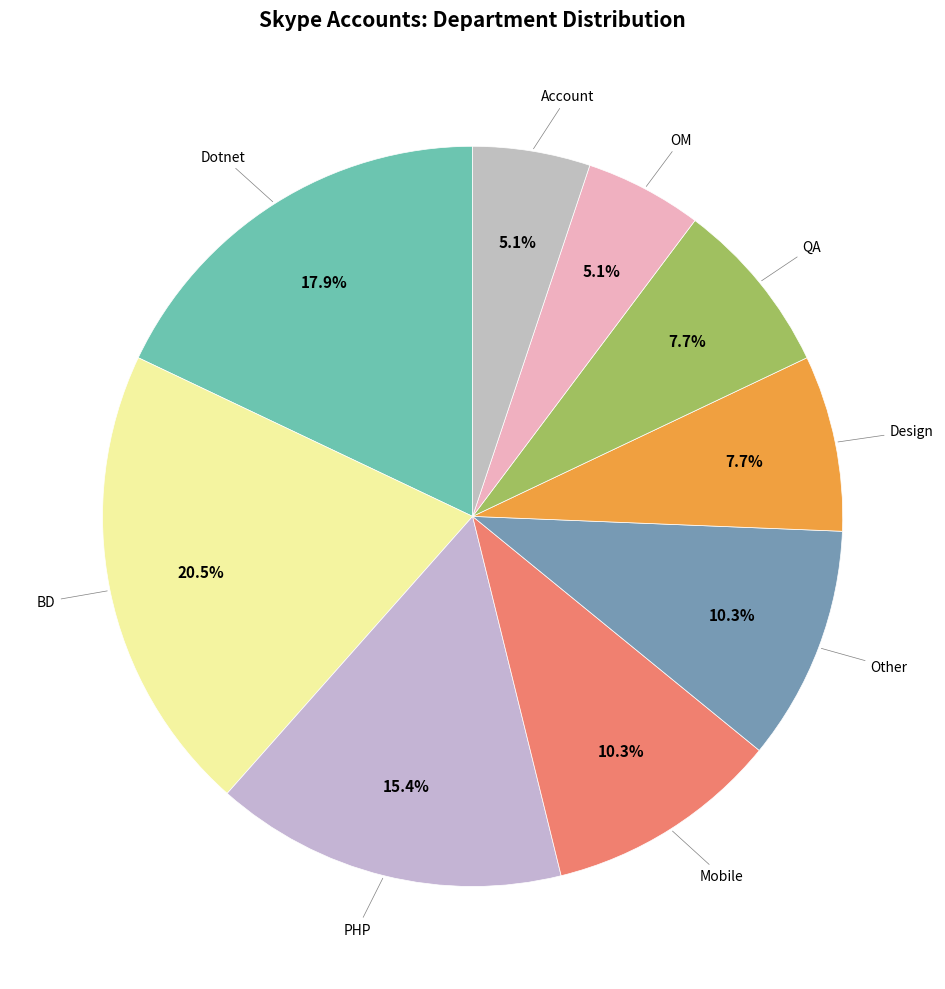

Rank the categories by value from lowest to highest.

OM, Account, Design, QA, Mobile, Other, PHP, Dotnet, BD